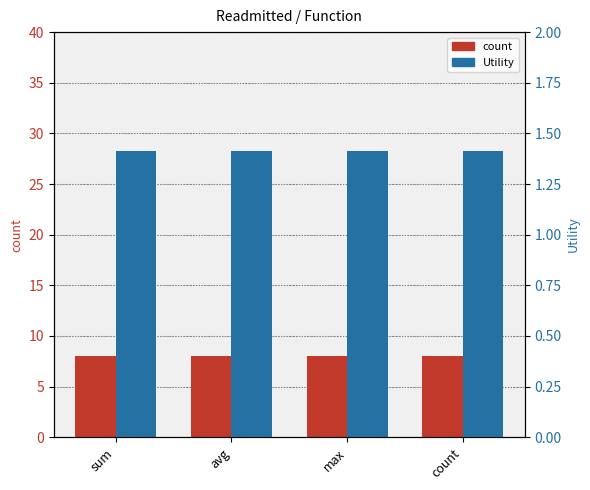

What position from the right is sum?

4